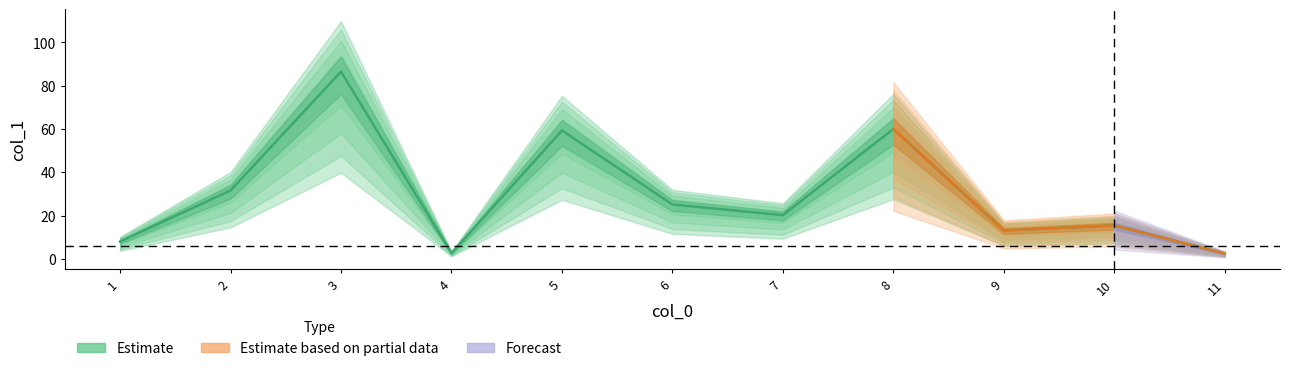

Where does the data first go above 20?

2